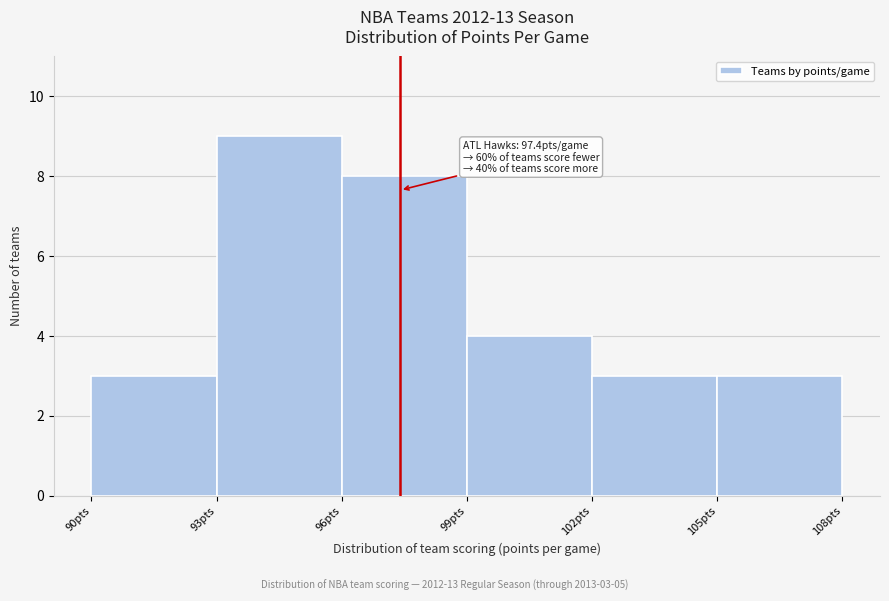

Over which range of the x-axis is the bar tallest?

93 to 96